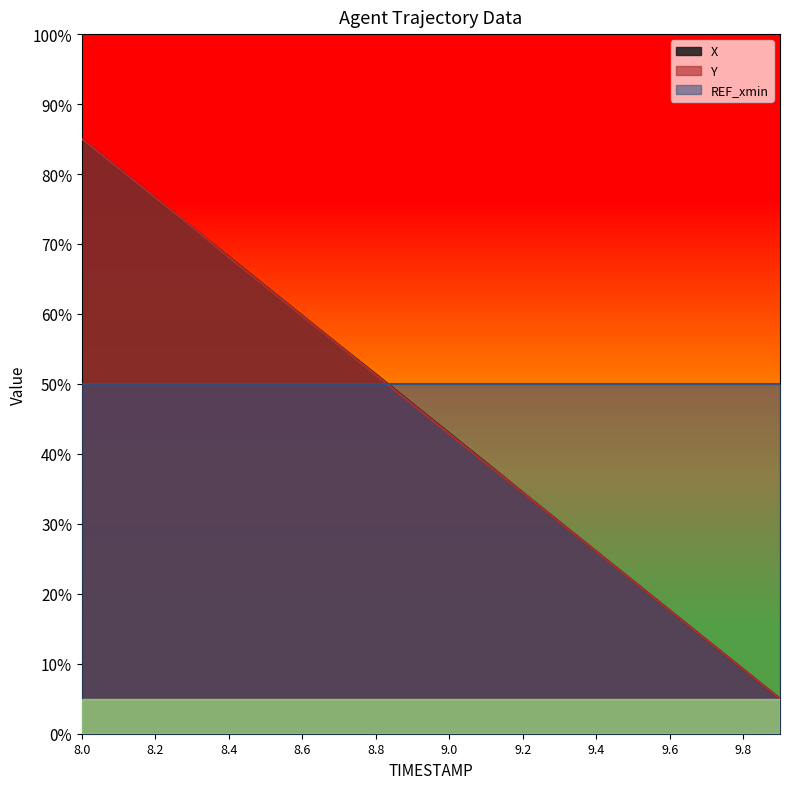

Is the value of X at 9.3 greater than the value of Y at 8.1?

No